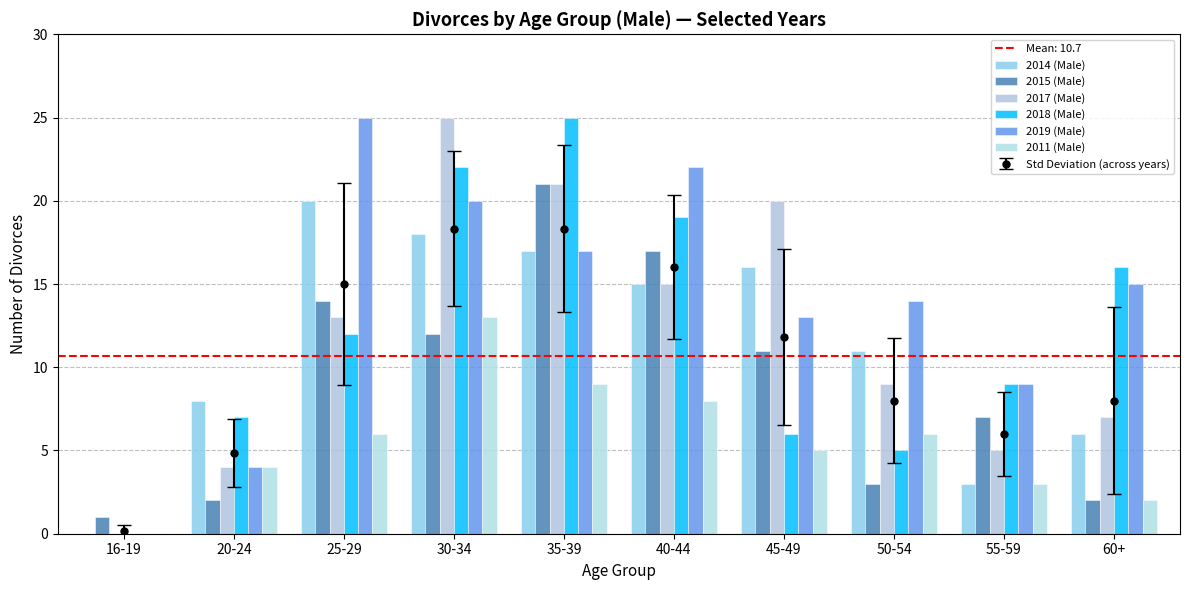

How many data points does each series have?

10